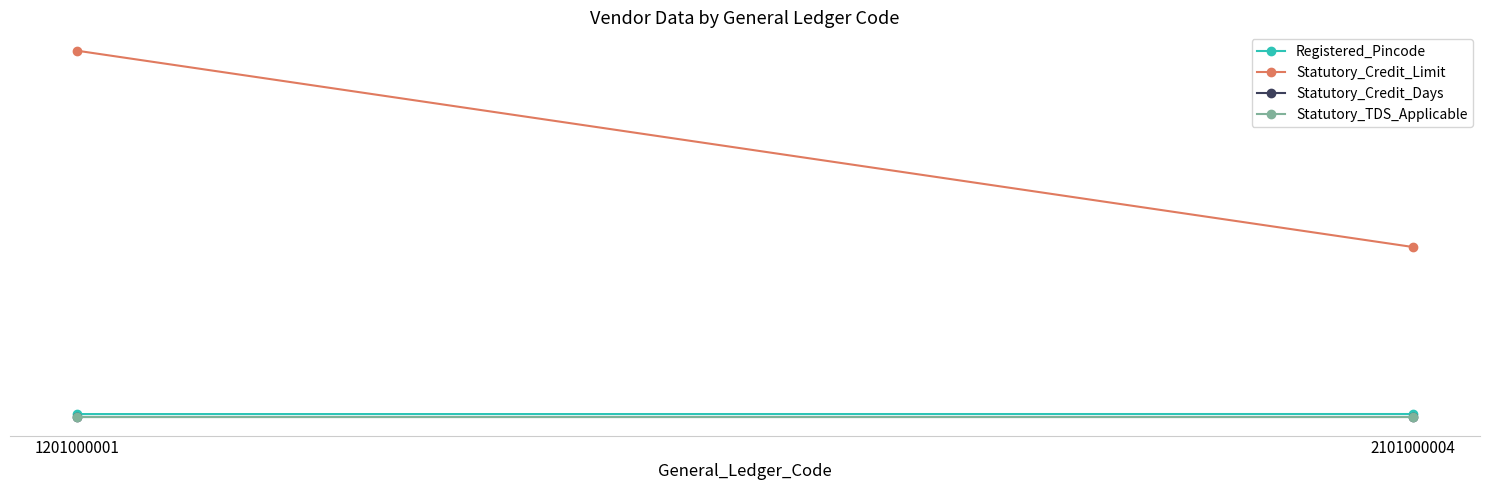

The Statutory_TDS_Applicable series shows 1 at 2101000004. True or false?

True